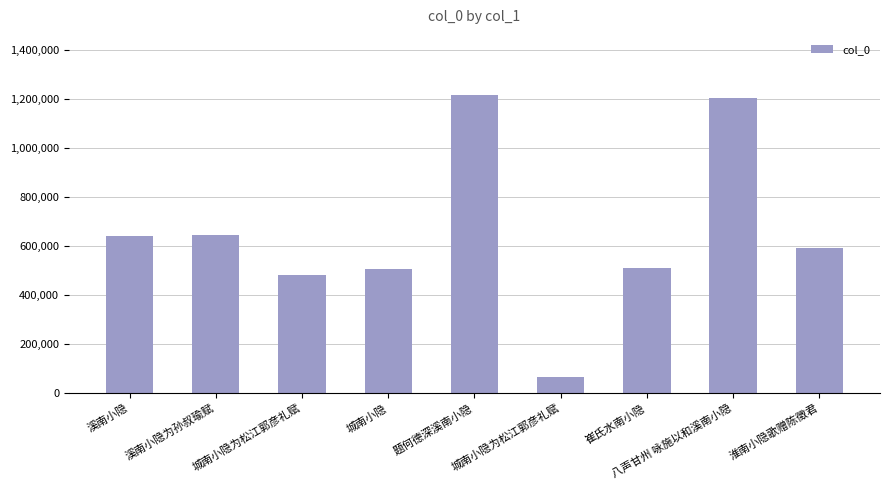

Reading left to right, list all the values displayed in this chart.

640917	647557	483693	506135	1218827	64116	512546	1205765	594209